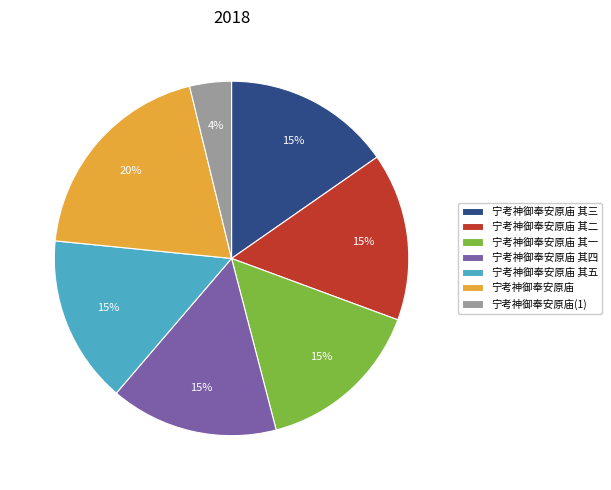

What is the smallest slice in the pie chart?

宁考神御奉安原庙(1)